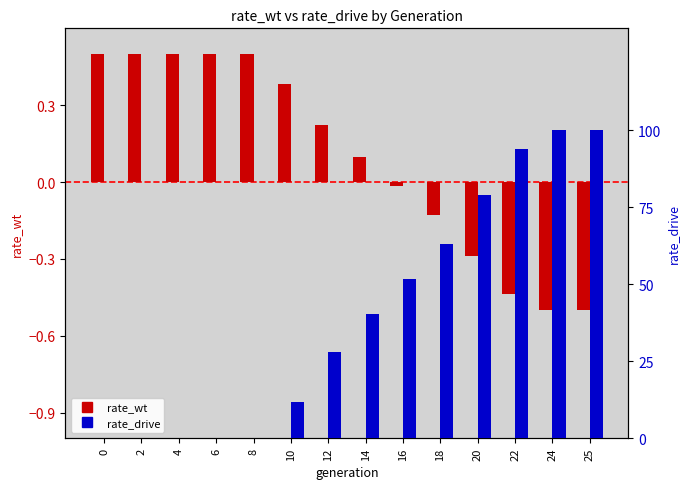

What is the average value of the rate_wt series?

0.1